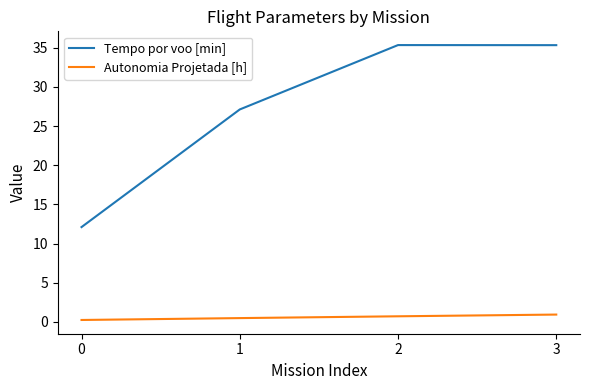

What is the smallest value displayed?

0.2